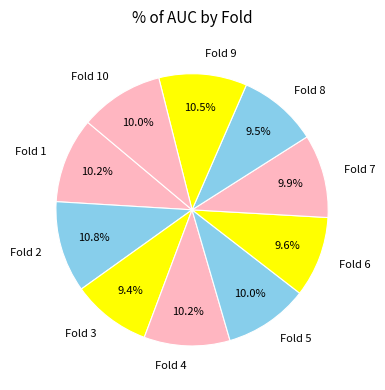

What percentage is the Fold 4 slice, to the nearest percent?

10%